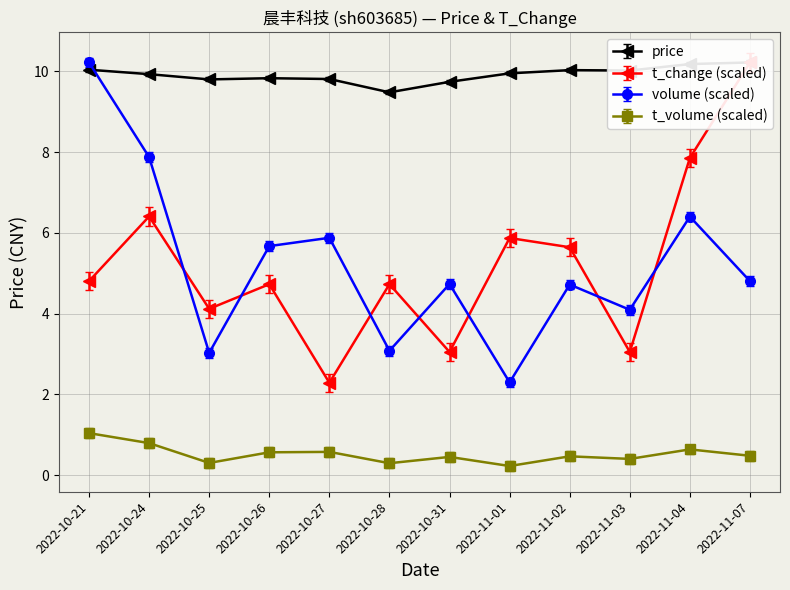

Which has a higher value, 2022-10-25 or 2022-10-28?

2022-10-25